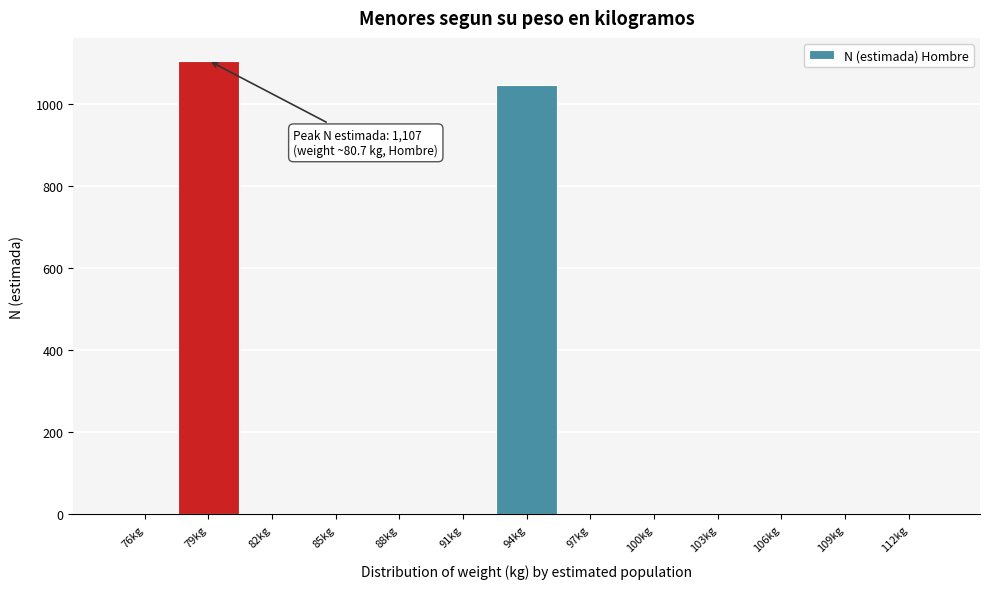

Reading right to left, transcribe all the data shown in this chart.

112kg=0	109kg=0	106kg=0	103kg=0	100kg=0	97kg=0	94kg=1047	91kg=0	88kg=0	85kg=0	82kg=0	79kg=1107	76kg=0